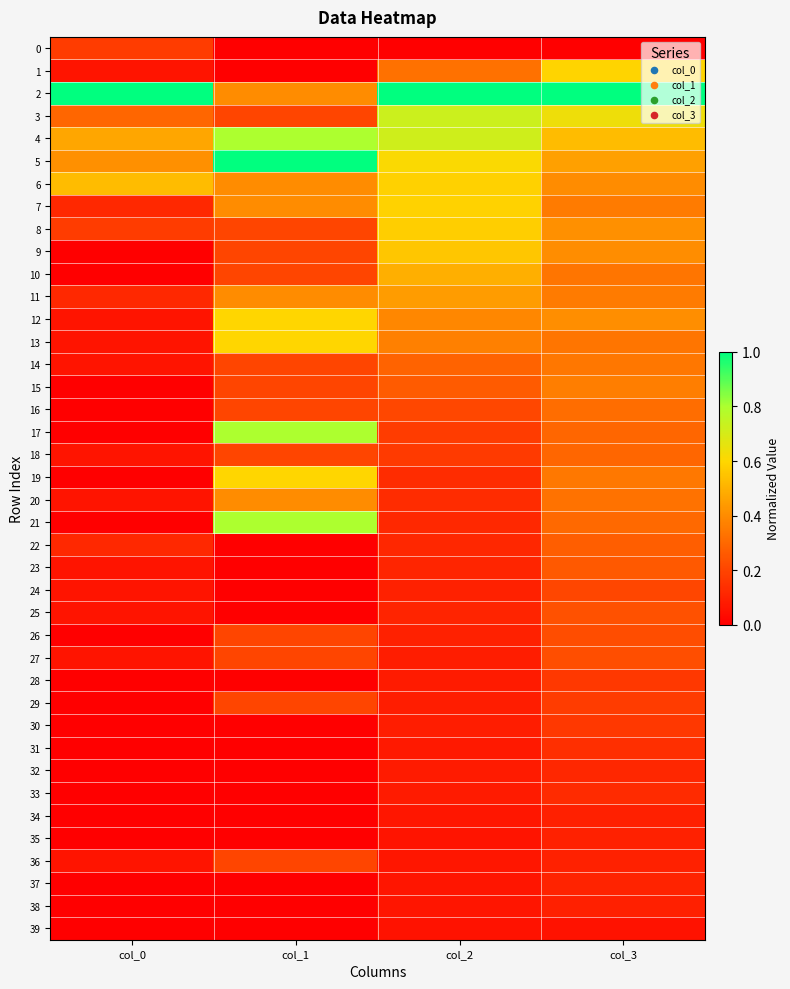

Reading left to right, transcribe all the data shown in this chart.

0: col_0=0.2	col_1=0.0	col_2=0.0	col_3=0.0
1: col_0=0.1	col_1=0.0	col_2=0.3	col_3=0.6
2: col_0=1.0	col_1=0.4	col_2=1.0	col_3=1.0
3: col_0=0.3	col_1=0.2	col_2=0.7	col_3=0.6
4: col_0=0.5	col_1=0.8	col_2=0.7	col_3=0.5
5: col_0=0.4	col_1=1.0	col_2=0.6	col_3=0.5
6: col_0=0.5	col_1=0.4	col_2=0.6	col_3=0.4
7: col_0=0.1	col_1=0.4	col_2=0.6	col_3=0.4
8: col_0=0.2	col_1=0.2	col_2=0.6	col_3=0.4
9: col_0=0.0	col_1=0.2	col_2=0.6	col_3=0.4
10: col_0=0.0	col_1=0.2	col_2=0.5	col_3=0.3
11: col_0=0.1	col_1=0.4	col_2=0.4	col_3=0.4
12: col_0=0.1	col_1=0.6	col_2=0.4	col_3=0.4
13: col_0=0.1	col_1=0.6	col_2=0.4	col_3=0.3
14: col_0=0.1	col_1=0.2	col_2=0.3	col_3=0.3
15: col_0=0.0	col_1=0.2	col_2=0.3	col_3=0.4
16: col_0=0.0	col_1=0.2	col_2=0.2	col_3=0.3
17: col_0=0.0	col_1=0.8	col_2=0.2	col_3=0.3
18: col_0=0.1	col_1=0.2	col_2=0.2	col_3=0.3
19: col_0=0.0	col_1=0.6	col_2=0.1	col_3=0.3
20: col_0=0.1	col_1=0.4	col_2=0.1	col_3=0.3
21: col_0=0.0	col_1=0.8	col_2=0.1	col_3=0.3
22: col_0=0.1	col_1=0.0	col_2=0.1	col_3=0.3
23: col_0=0.1	col_1=0.0	col_2=0.1	col_3=0.3
24: col_0=0.1	col_1=0.0	col_2=0.1	col_3=0.2
25: col_0=0.1	col_1=0.0	col_2=0.1	col_3=0.2
26: col_0=0.0	col_1=0.2	col_2=0.1	col_3=0.2
27: col_0=0.1	col_1=0.2	col_2=0.1	col_3=0.2
28: col_0=0.0	col_1=0.0	col_2=0.1	col_3=0.2
29: col_0=0.0	col_1=0.2	col_2=0.1	col_3=0.2
30: col_0=0.0	col_1=0.0	col_2=0.1	col_3=0.2
31: col_0=0.0	col_1=0.0	col_2=0.1	col_3=0.1
32: col_0=0.0	col_1=0.0	col_2=0.1	col_3=0.1
33: col_0=0.0	col_1=0.0	col_2=0.1	col_3=0.1
34: col_0=0.0	col_1=0.0	col_2=0.1	col_3=0.1
35: col_0=0.0	col_1=0.0	col_2=0.1	col_3=0.1
36: col_0=0.1	col_1=0.2	col_2=0.1	col_3=0.1
37: col_0=0.0	col_1=0.0	col_2=0.1	col_3=0.1
38: col_0=0.0	col_1=0.0	col_2=0.1	col_3=0.1
39: col_0=0.0	col_1=0.0	col_2=0.1	col_3=0.1